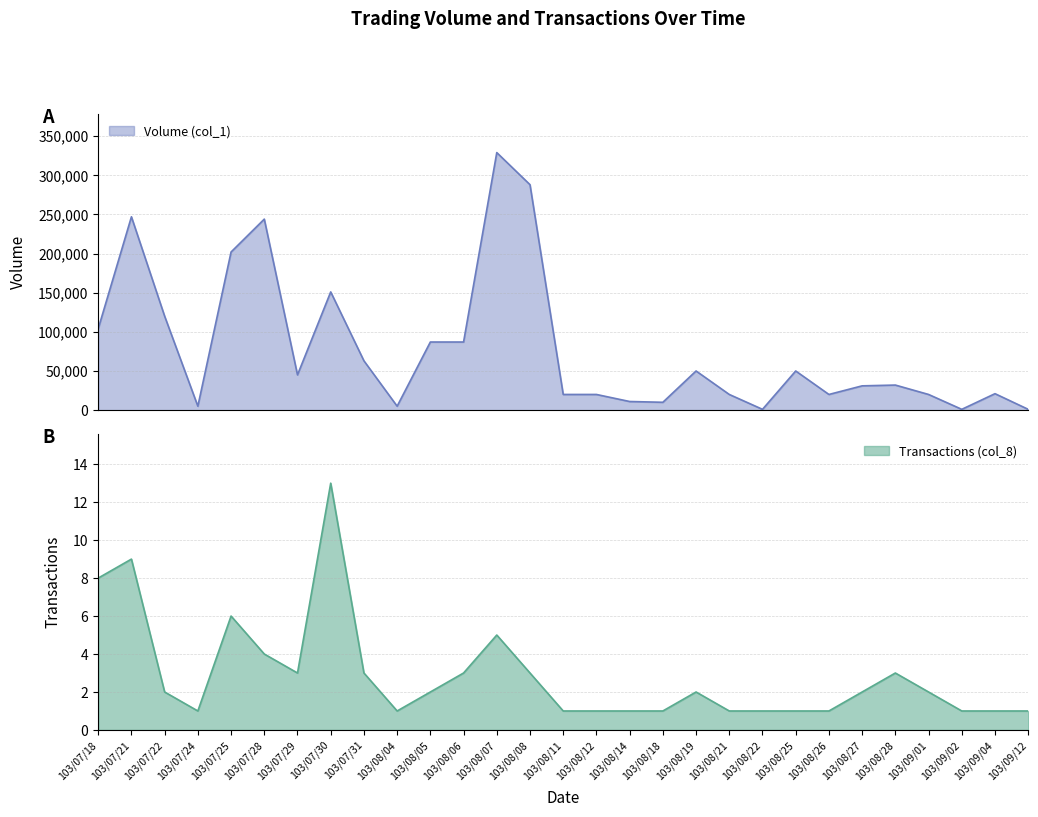

How many values in the Volume (col_1) series exceed 32000?

14